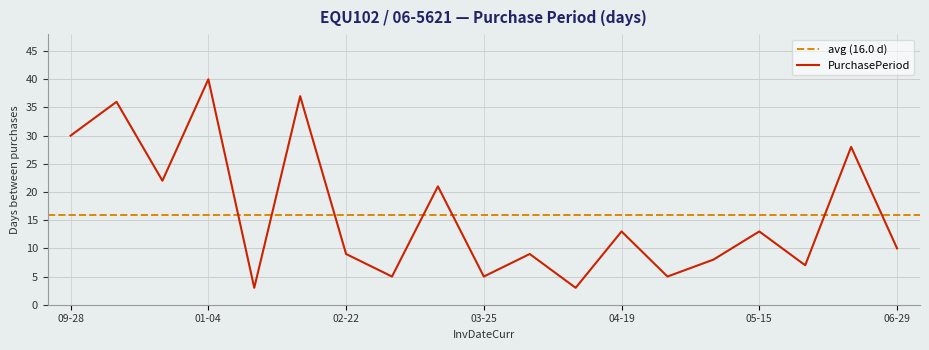

At which category does the chart reach its minimum across all series?

2017-01-07